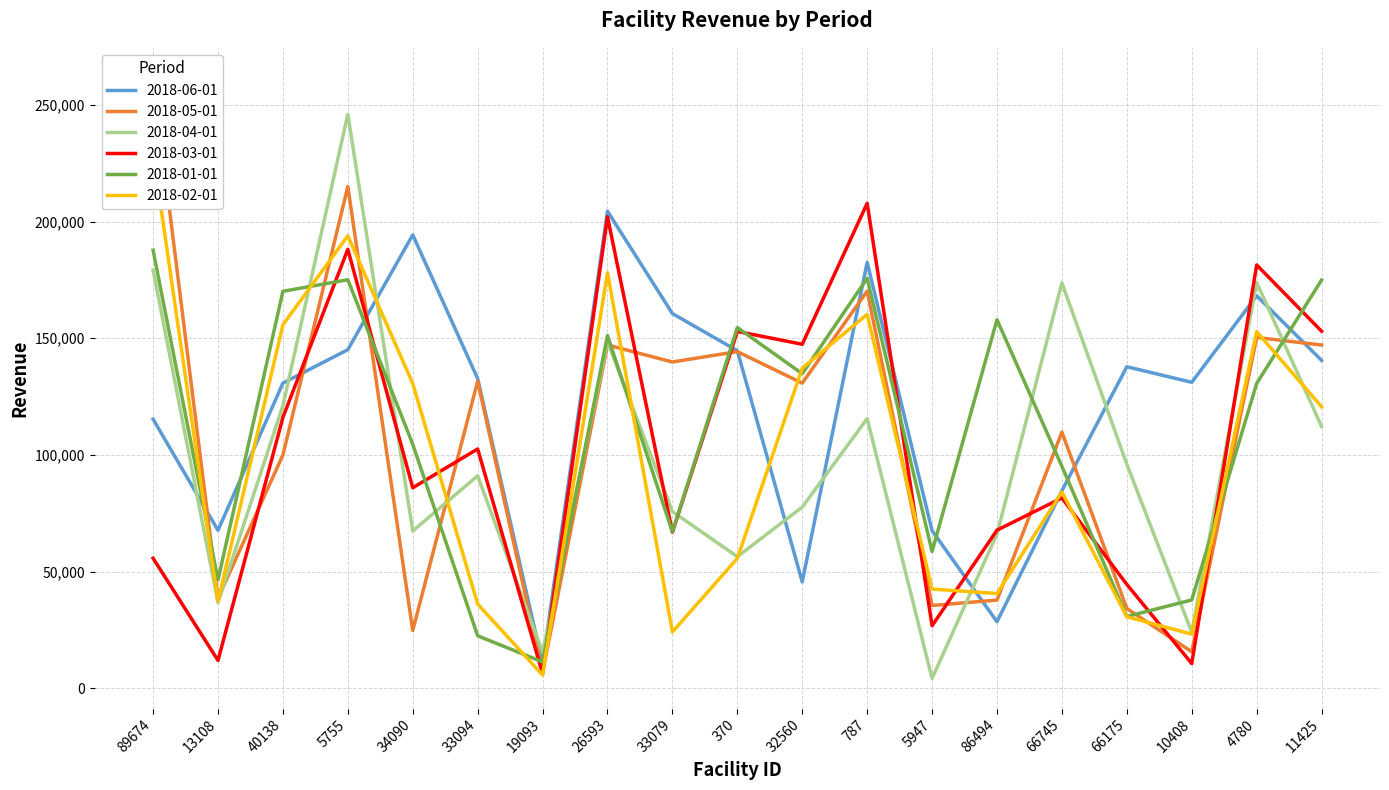

Reading left to right, extract all data points from this chart.

2018-06-01: 89674=115351.4	13108=67739.8	40138=130787.3	5755=145100.7	34090=194261.1	33094=132718.4	19093=10680.0	26593=204408.9	33079=160560.5	370=144661.1	32560=45664.8	787=182507.2	5947=67560.3	86494=28582.2	66745=84675.7	66175=137795.8	10408=131133.6	4780=168184.0	11425=140531.4
2018-05-01: 89674=261536.1	13108=38567.0	40138=100006.6	5755=214999.5	34090=24812.7	33094=131596.9	19093=6850.0	26593=147109.6	33079=139832.6	370=144277.8	32560=130775.4	787=170181.2	5947=35522.2	86494=37844.4	66745=109789.7	66175=34227.5	10408=15699.3	4780=150322.2	11425=147107.0
2018-04-01: 89674=179225.2	13108=36777.8	40138=121137.9	5755=245964.2	34090=67458.4	33094=91089.2	19093=15438.5	26593=148529.7	33079=75776.0	370=56446.2	32560=77663.1	787=115572.4	5947=4261.6	86494=66165.9	66745=173741.0	66175=96027.2	10408=24084.8	4780=173861.5	11425=112218.1
2018-03-01: 89674=55770.7	13108=11973.8	40138=116106.6	5755=188093.4	34090=85947.4	33094=102575.5	19093=6343.0	26593=202040.5	33079=66882.9	370=152921.6	32560=147423.8	787=207812.0	5947=26851.4	86494=67798.4	66745=81589.2	66175=44552.1	10408=10657.2	4780=181399.7	11425=153011.3
2018-01-01: 89674=187715.2	13108=46498.6	40138=170110.8	5755=175073.8	34090=104572.5	33094=22543.6	19093=11340.0	26593=151156.9	33079=67050.0	370=154574.9	32560=134815.8	787=175679.6	5947=58662.0	86494=157930.1	66745=95099.8	66175=30810.6	10408=37900.9	4780=130632.8	11425=174923.1
2018-02-01: 89674=229187.8	13108=37353.0	40138=155768.4	5755=193888.4	34090=130597.3	33094=36150.5	19093=5728.0	26593=178033.0	33079=24176.3	370=55708.1	32560=137191.4	787=160219.2	5947=42561.4	86494=40642.8	66745=84142.0	66175=30696.4	10408=23268.7	4780=152792.0	11425=120642.3